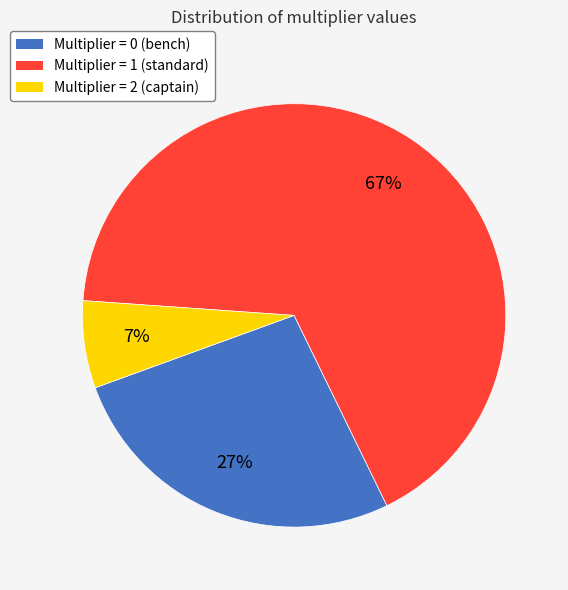

To the nearest percent, what is the average slice percentage?

33%